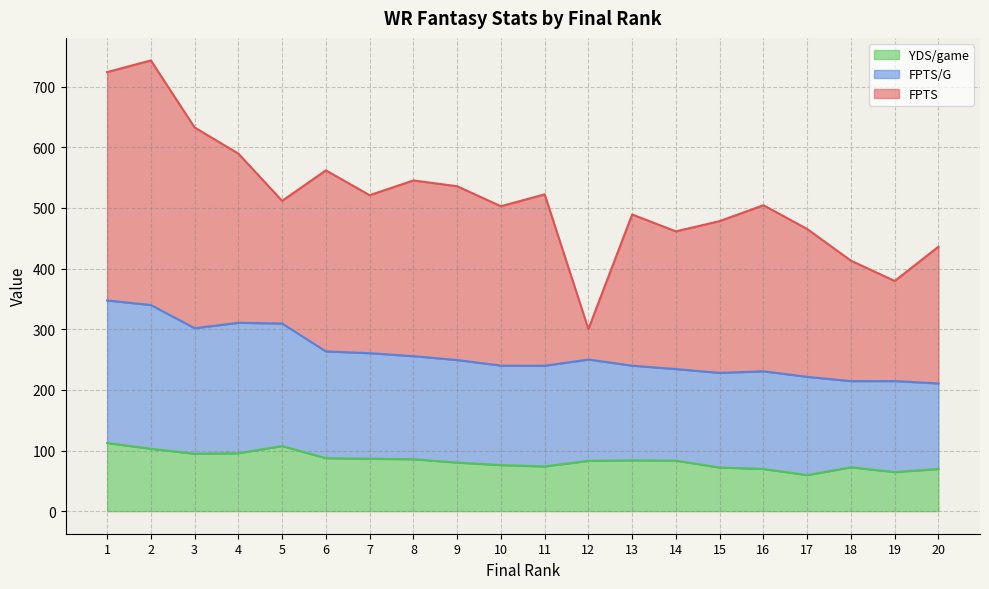

What is the approximate value of YDS/game at 19?

64.5